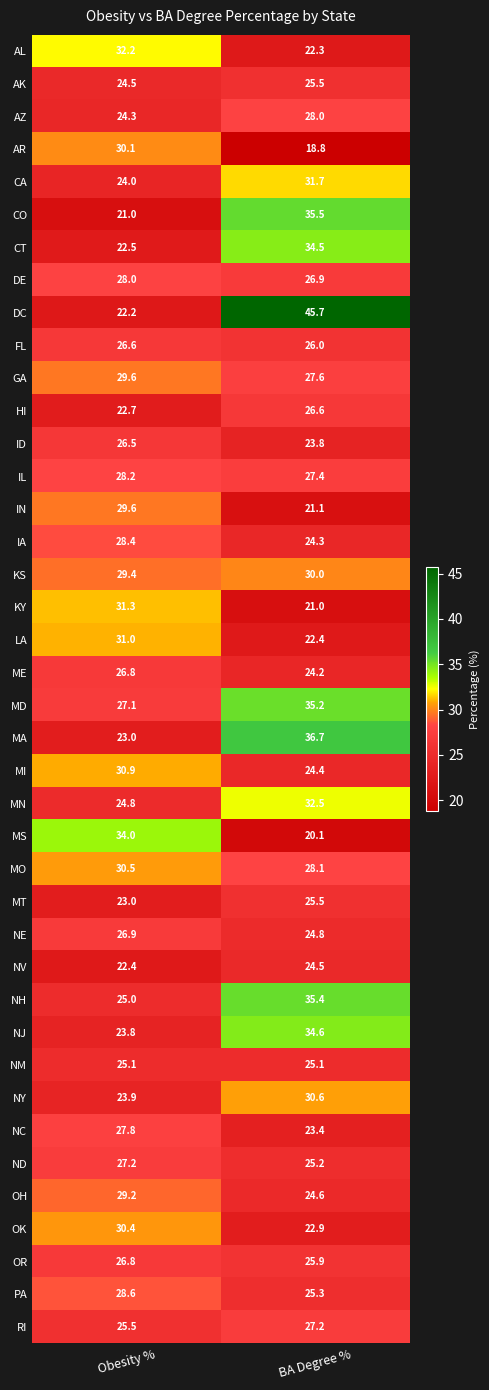

The HI series shows 26.6 at BA Degree %. True or false?

True